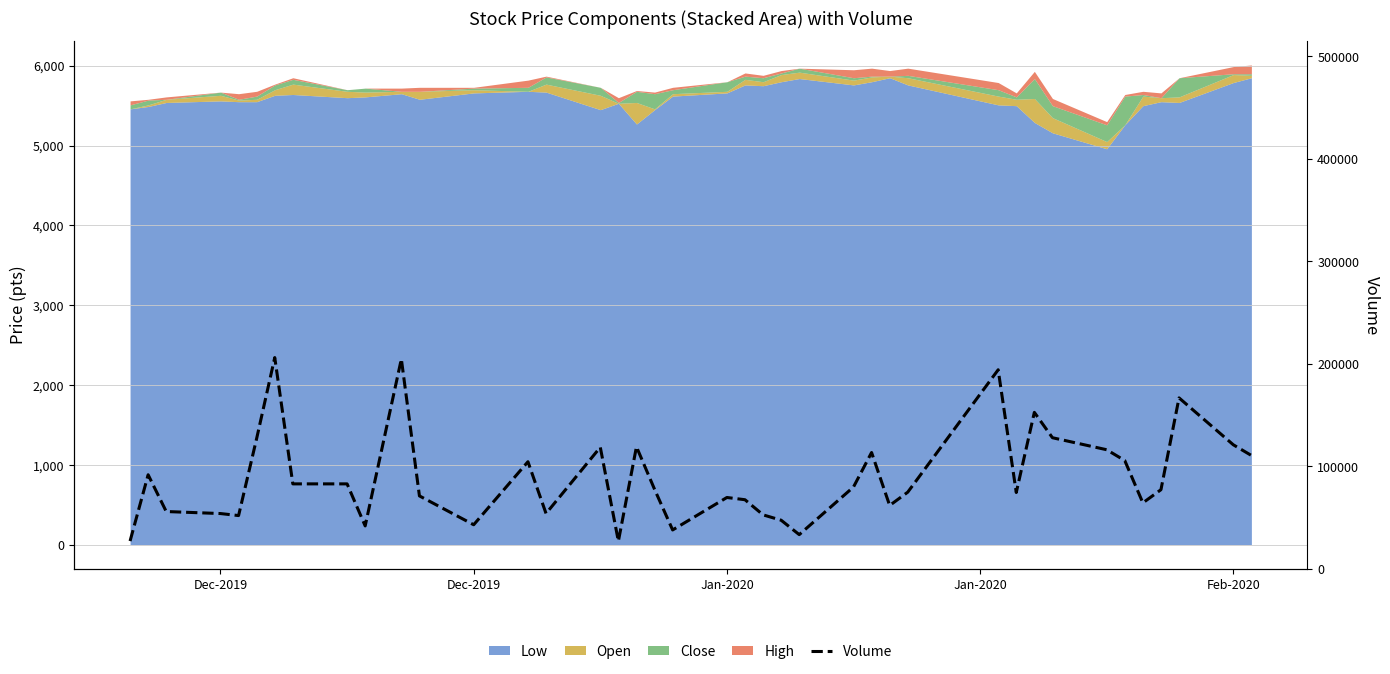

Does the chart display data point markers on the line(s)?

No